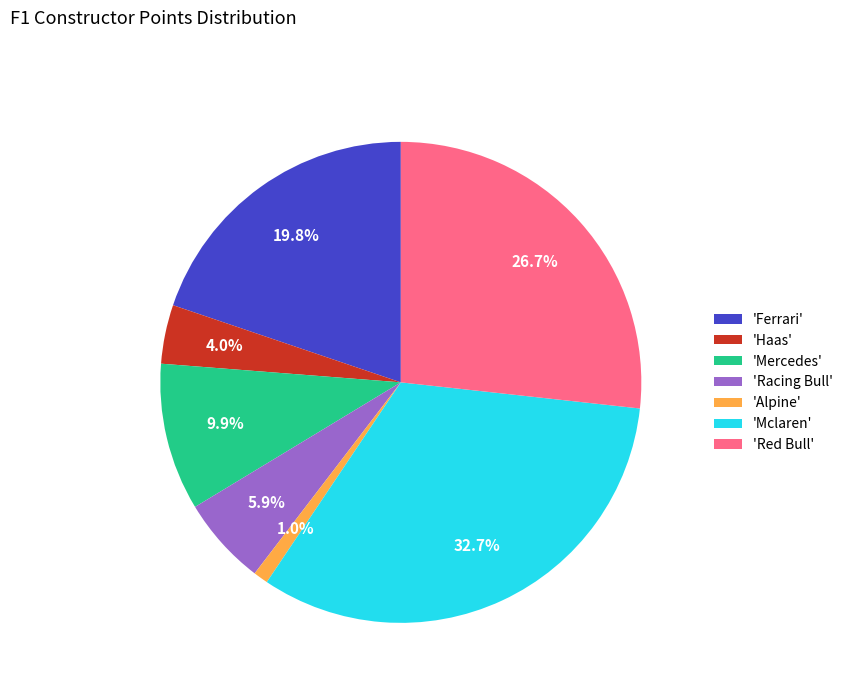

Is there a majority slice in this chart?

No